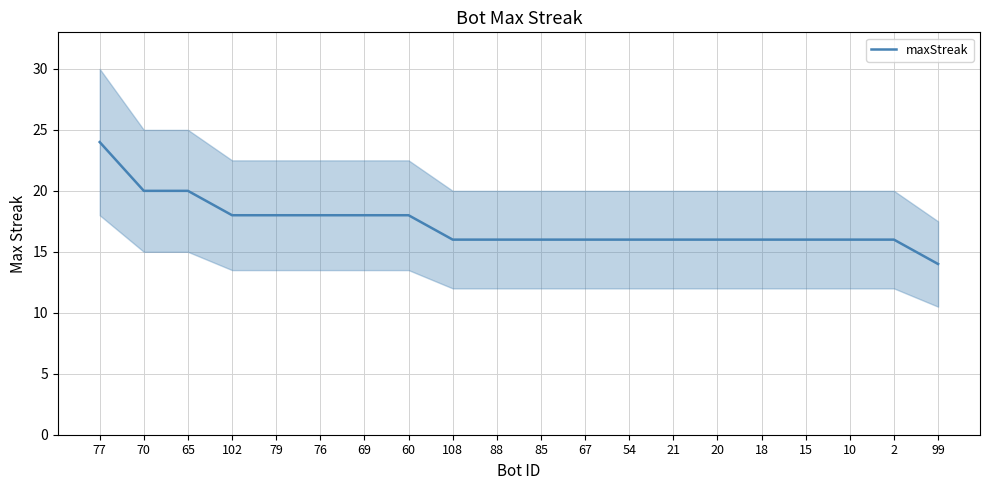

List the labels in order of value, smallest first.

99, 108, 88, 85, 67, 54, 21, 20, 18, 15, 10, 2, 102, 79, 76, 69, 60, 70, 65, 77